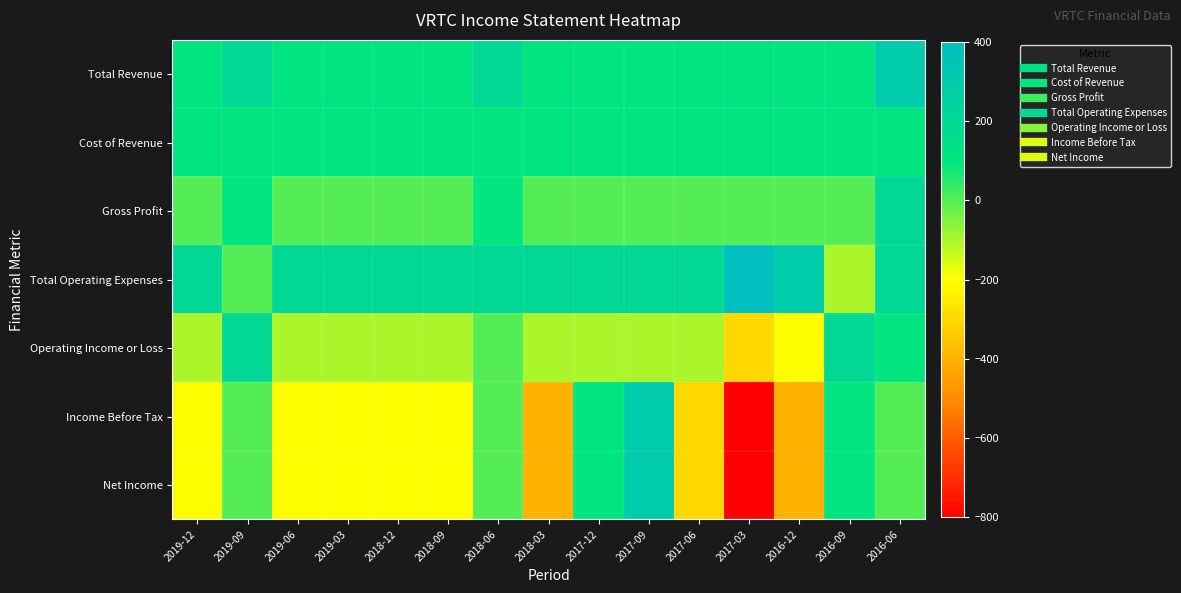

What is the minimum value shown in the chart?

-800